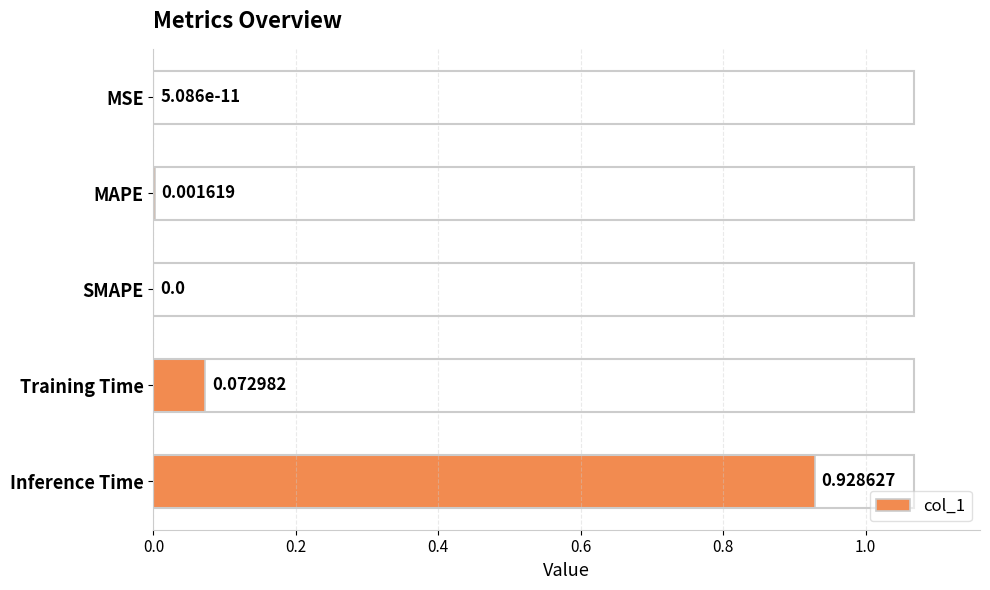

At which category does the chart reach its peak across all series?

Inference Time